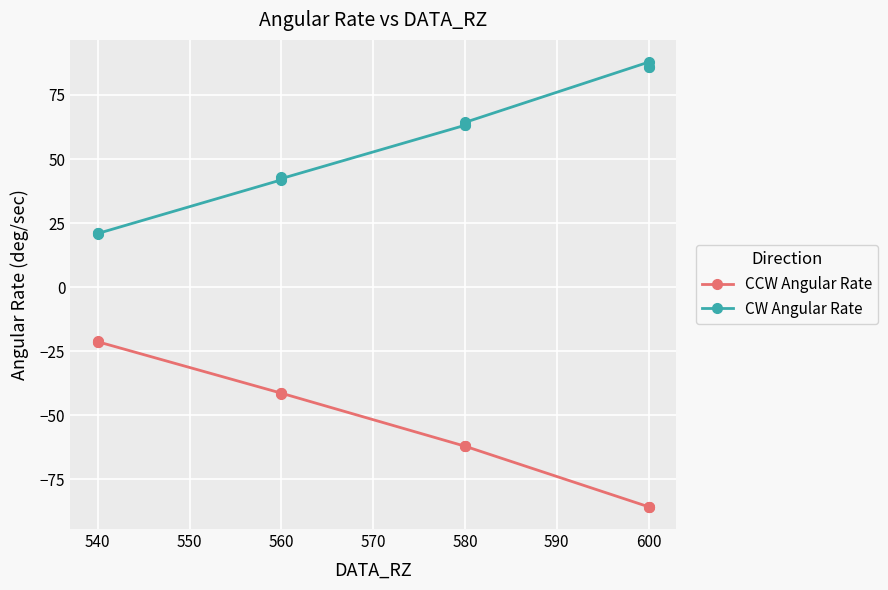

What is the greatest value displayed?

87.8